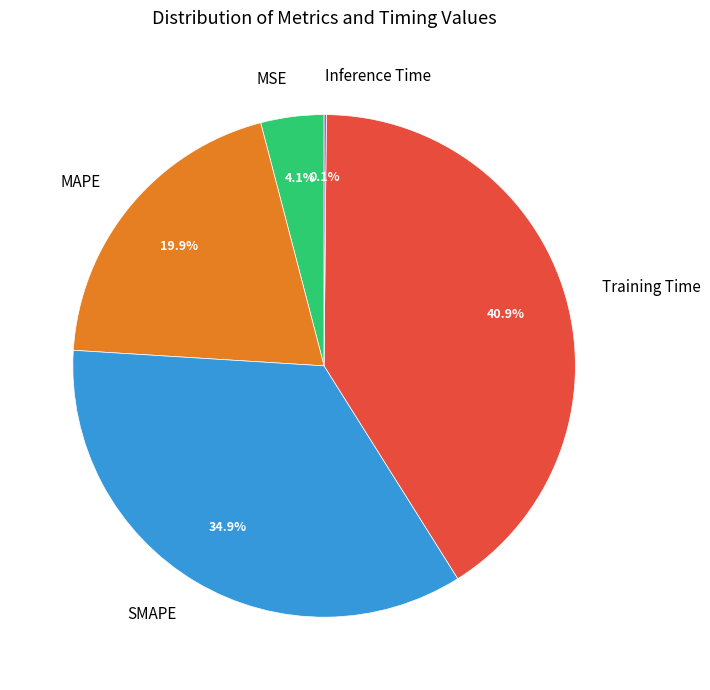

Approximately how many times larger is the value at MAPE compared to Training Time?

0.5